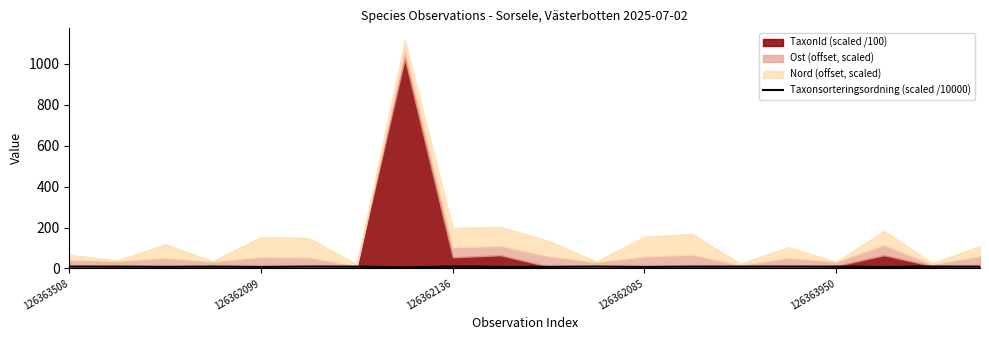

True or false: the data shows 2.6 at 6.

False